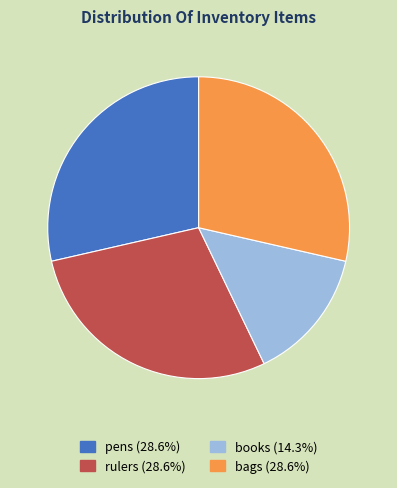

How many slices are in this pie chart?

4